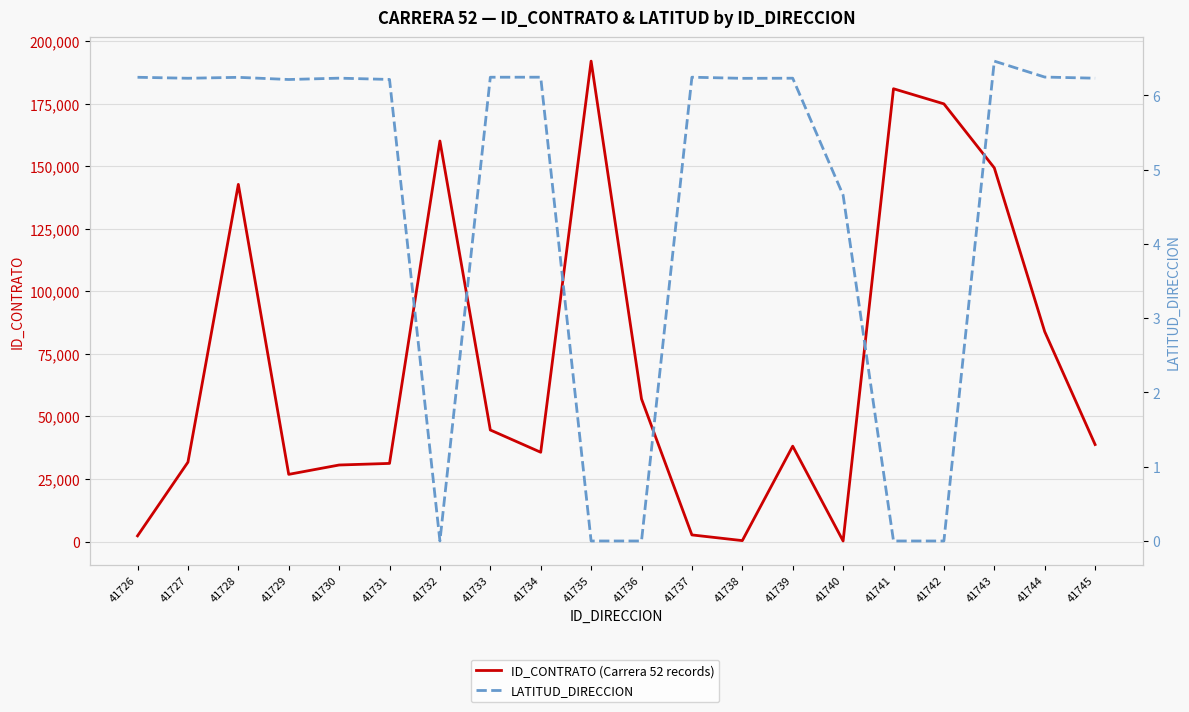

In LATITUD_DIRECCION, how many points are higher than both neighbors (excluding endpoints)?

6